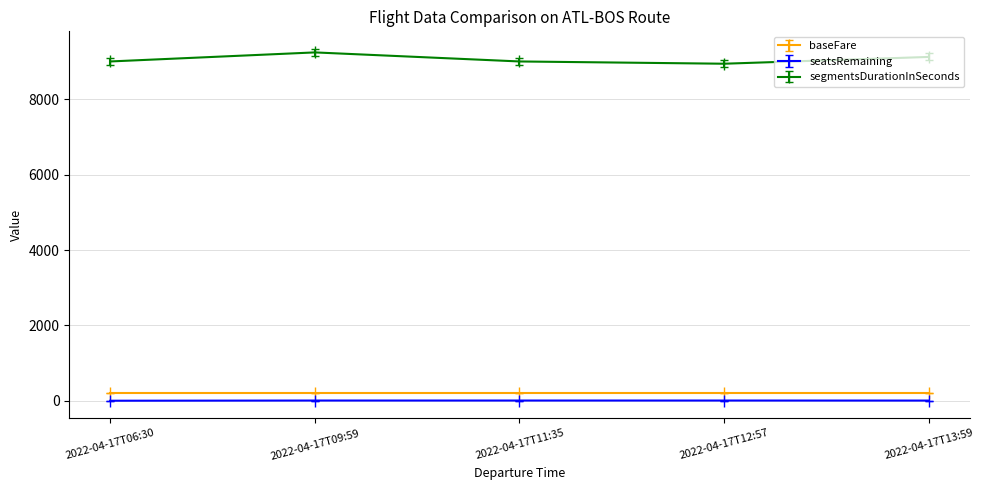

What is the sum of all seatsRemaining values?

39.0